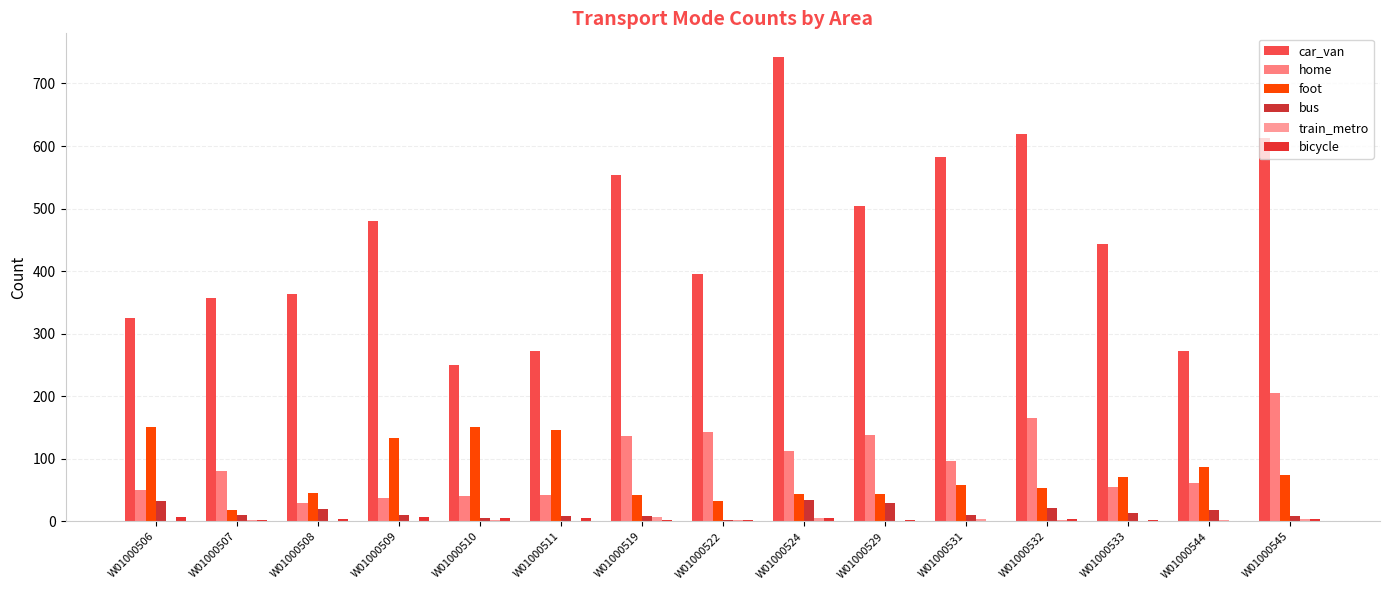

How many groups of bars are there?

15